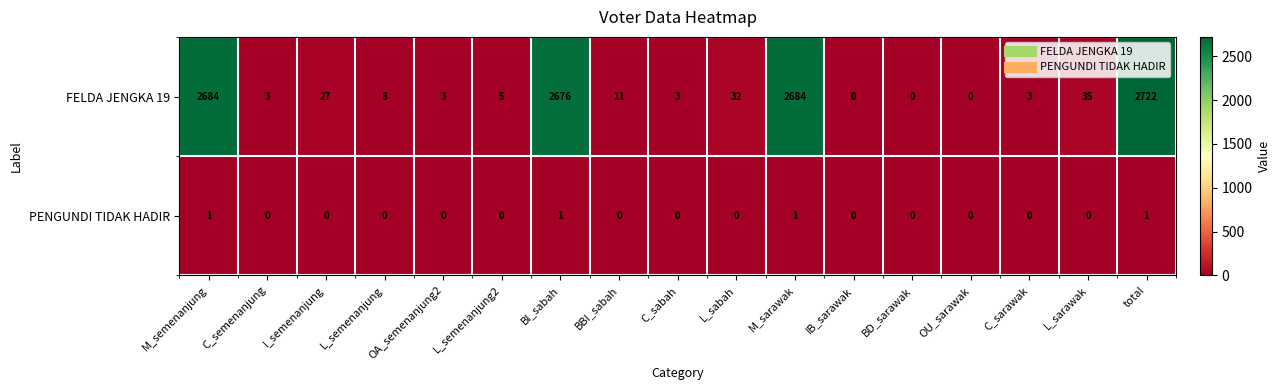

What is the total value across all series at total?

2723